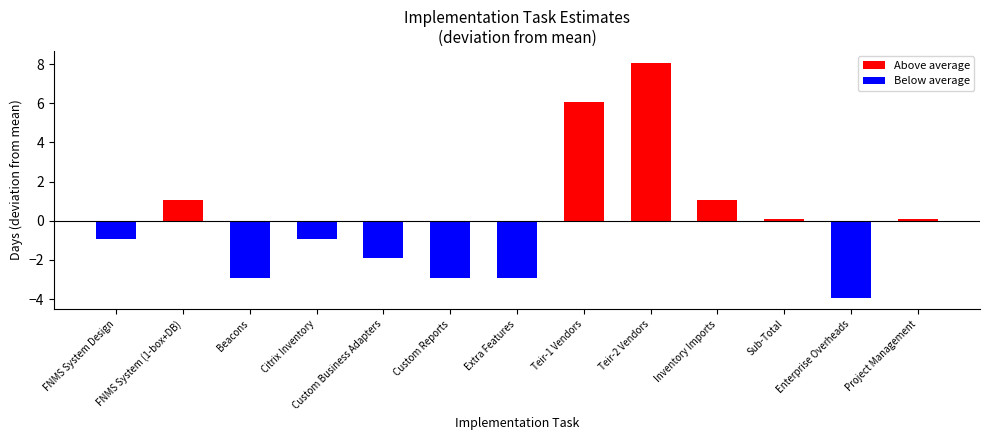

The value at Beacons is -5.3. True or false?

False